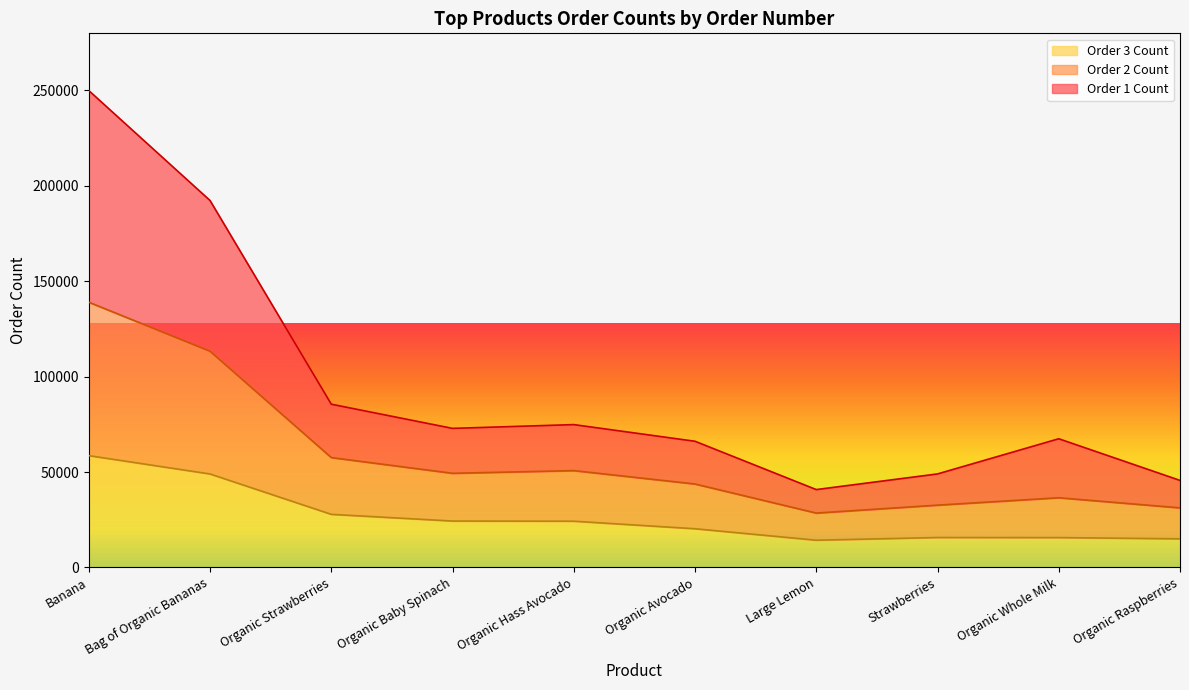

In Order 1 Count, how many points are lower than both neighbors (excluding endpoints)?

2